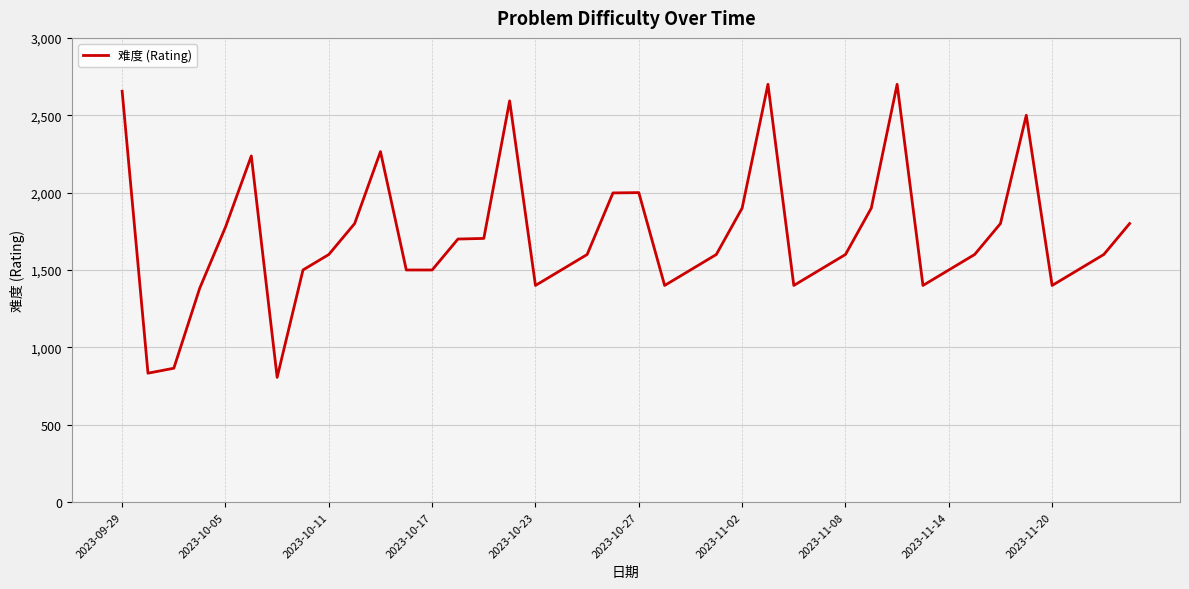

What is the minimum value shown in the chart?

806